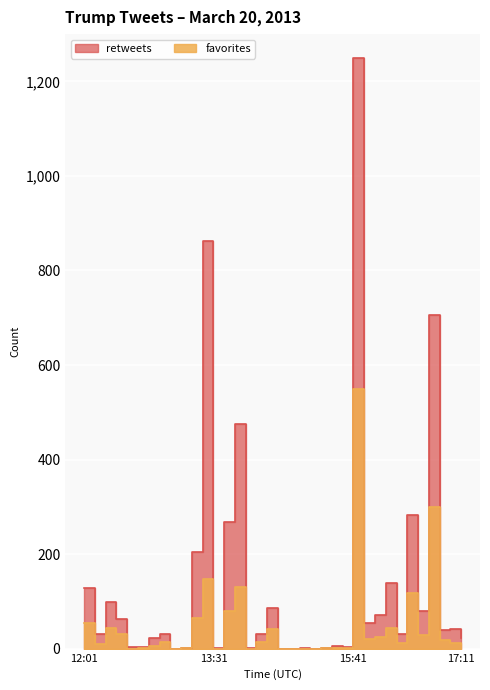

How many values in favorites are above zero?

28